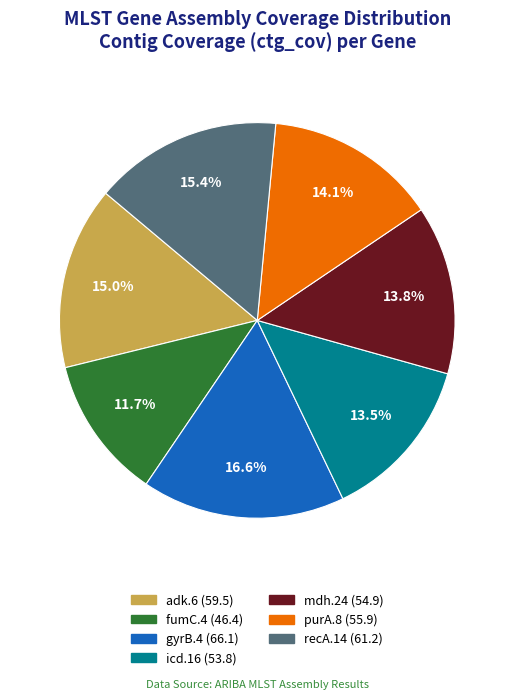

Is it true that recA.14 is 15% of the pie?

True